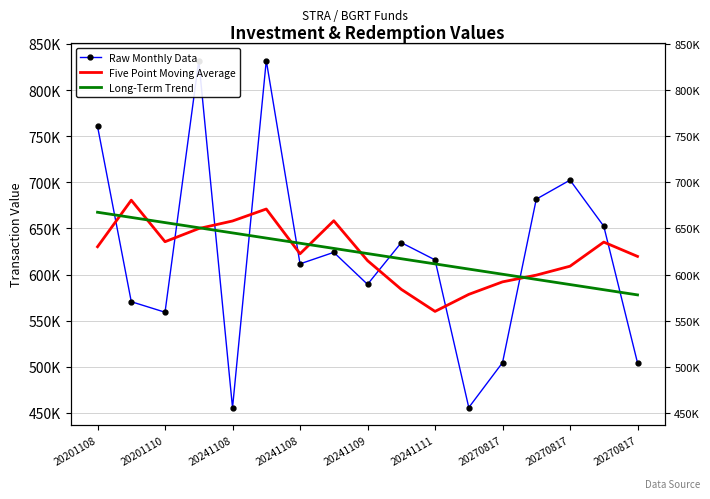

What is the average value of the Five Point Moving Average series?

623474.0